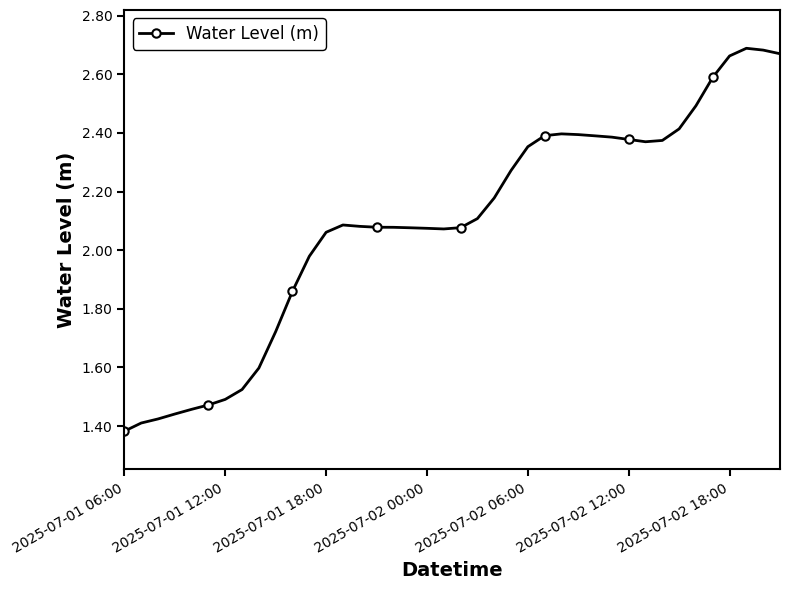

What is the sum of all values?

83.6